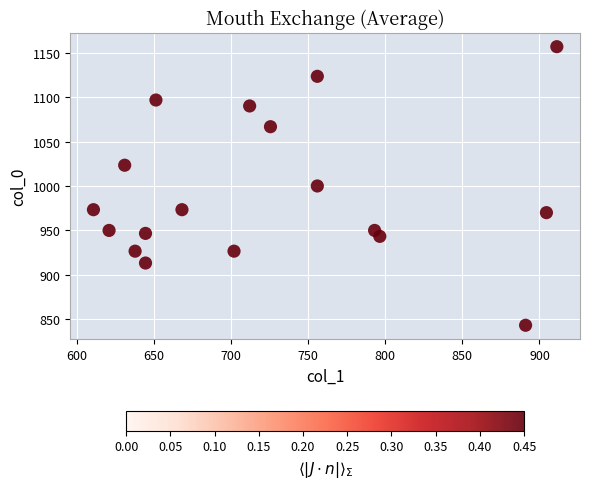

What is the range of Y values (max minus min)?

313.3